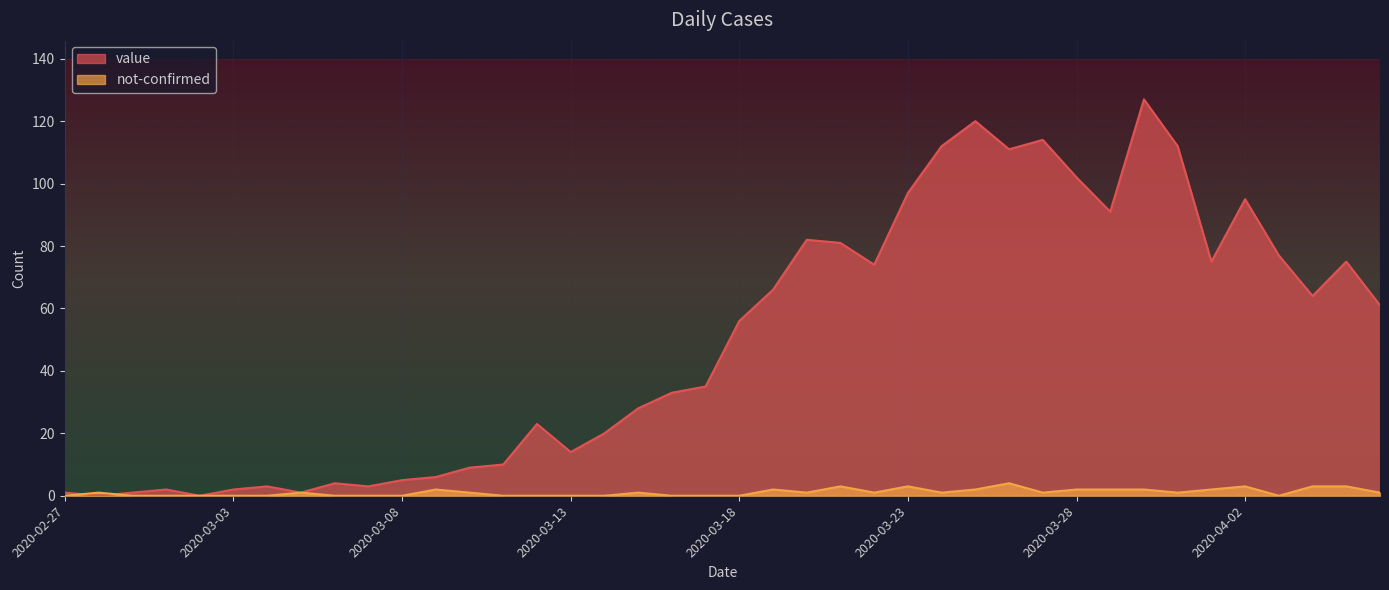

At which label does value reach its peak?

2020-03-30